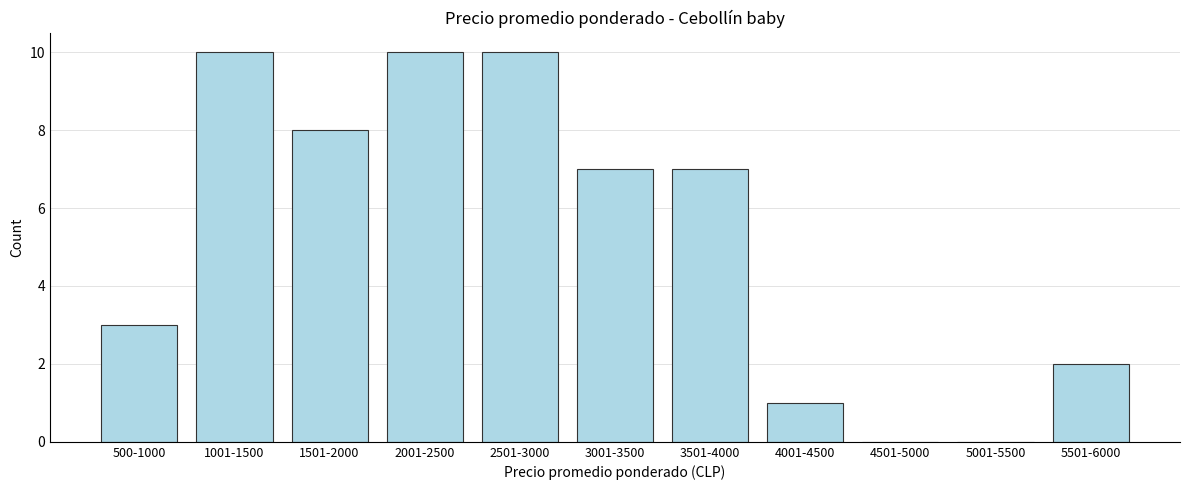

Reading left to right, extract all data points from this chart.

500-1000=3	1001-1500=10	1501-2000=8	2001-2500=10	2501-3000=10	3001-3500=7	3501-4000=7	4001-4500=1	4501-5000=0	5001-5500=0	5501-6000=2